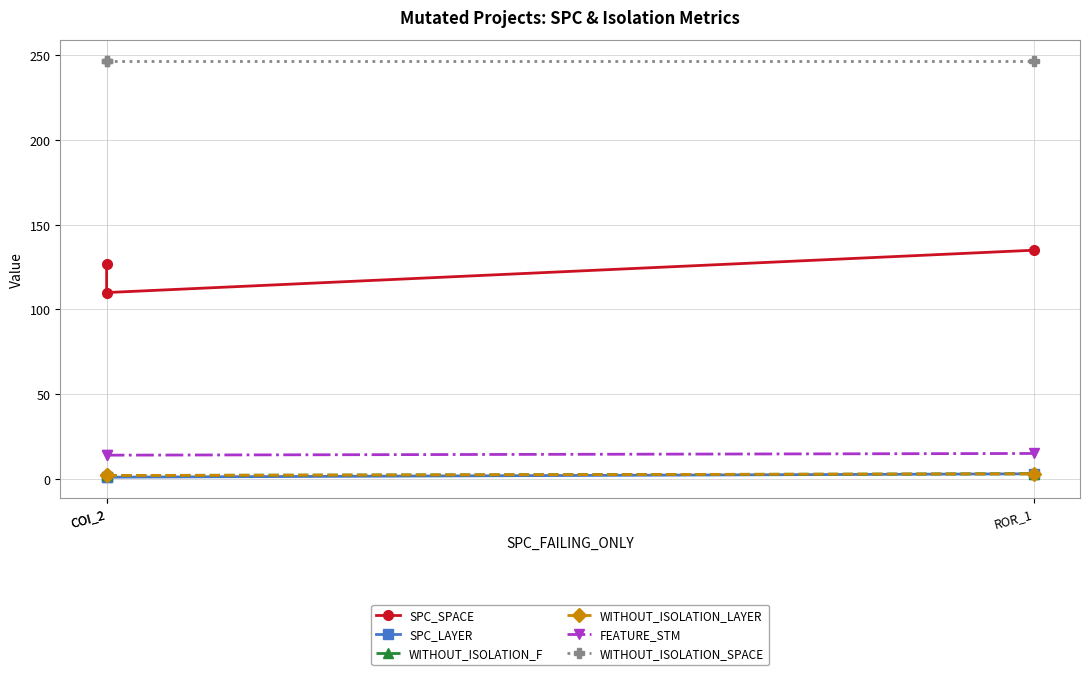

Which series has the largest range (max minus min)?

SPC_SPACE